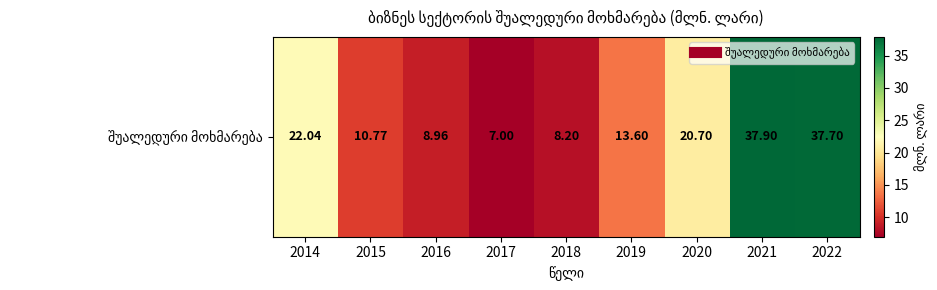

Count the number of data series in this chart.

1